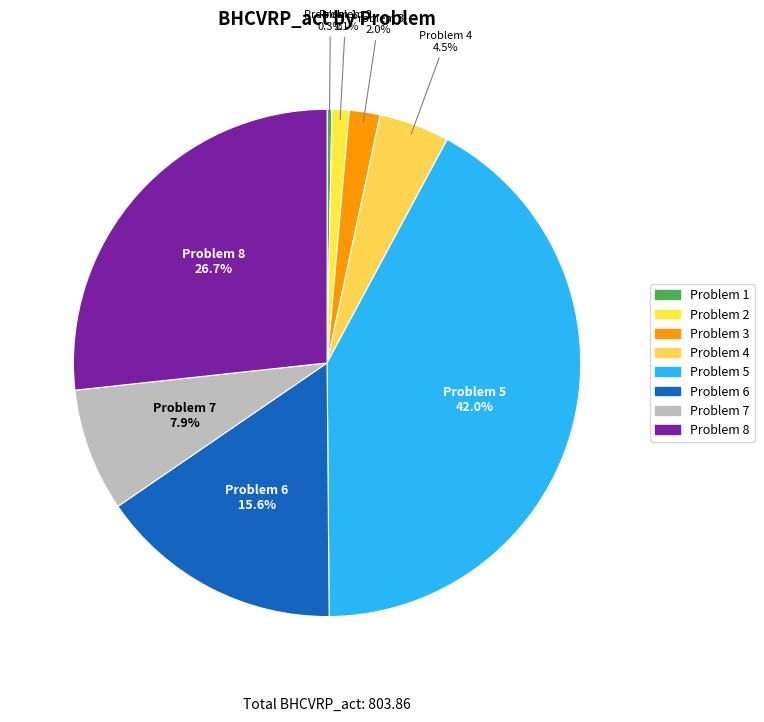

How many segments does this pie chart have?

8